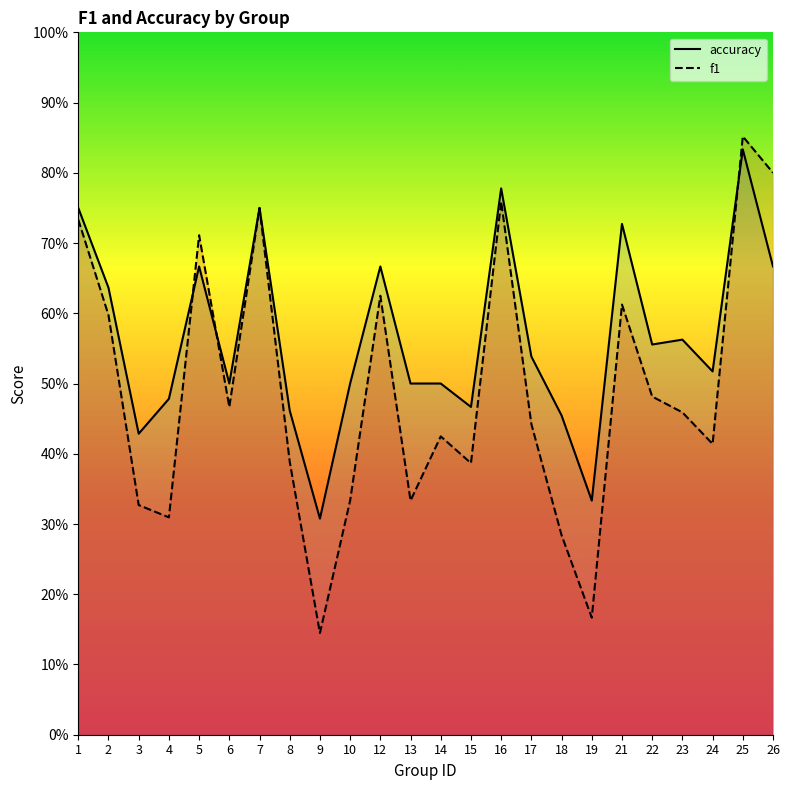

What is the minimum value shown in the chart?

0.1